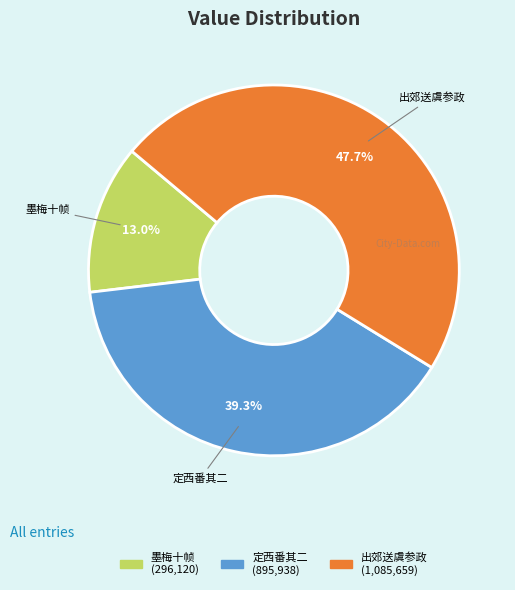

Is there a majority slice in this chart?

No